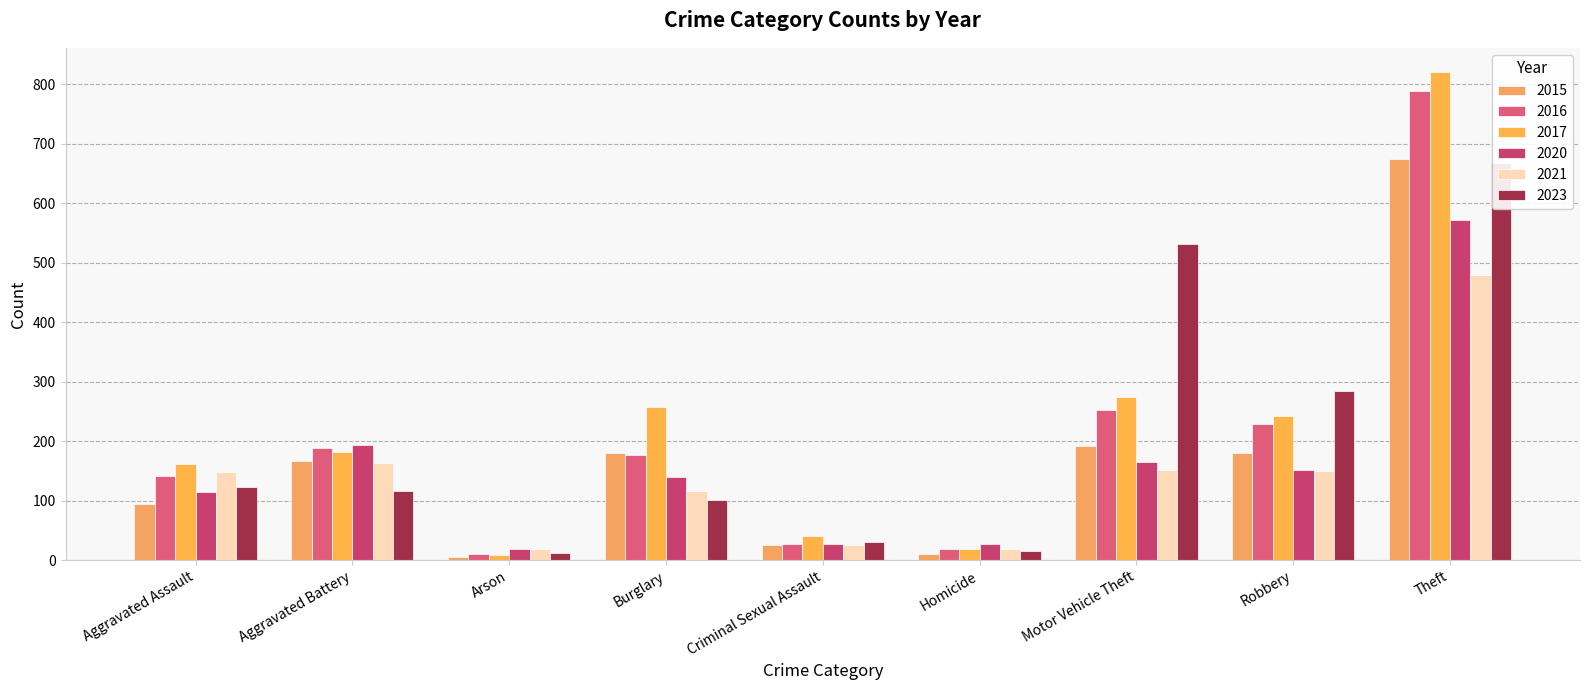

Which series changed the most between Arson and Burglary?

2017